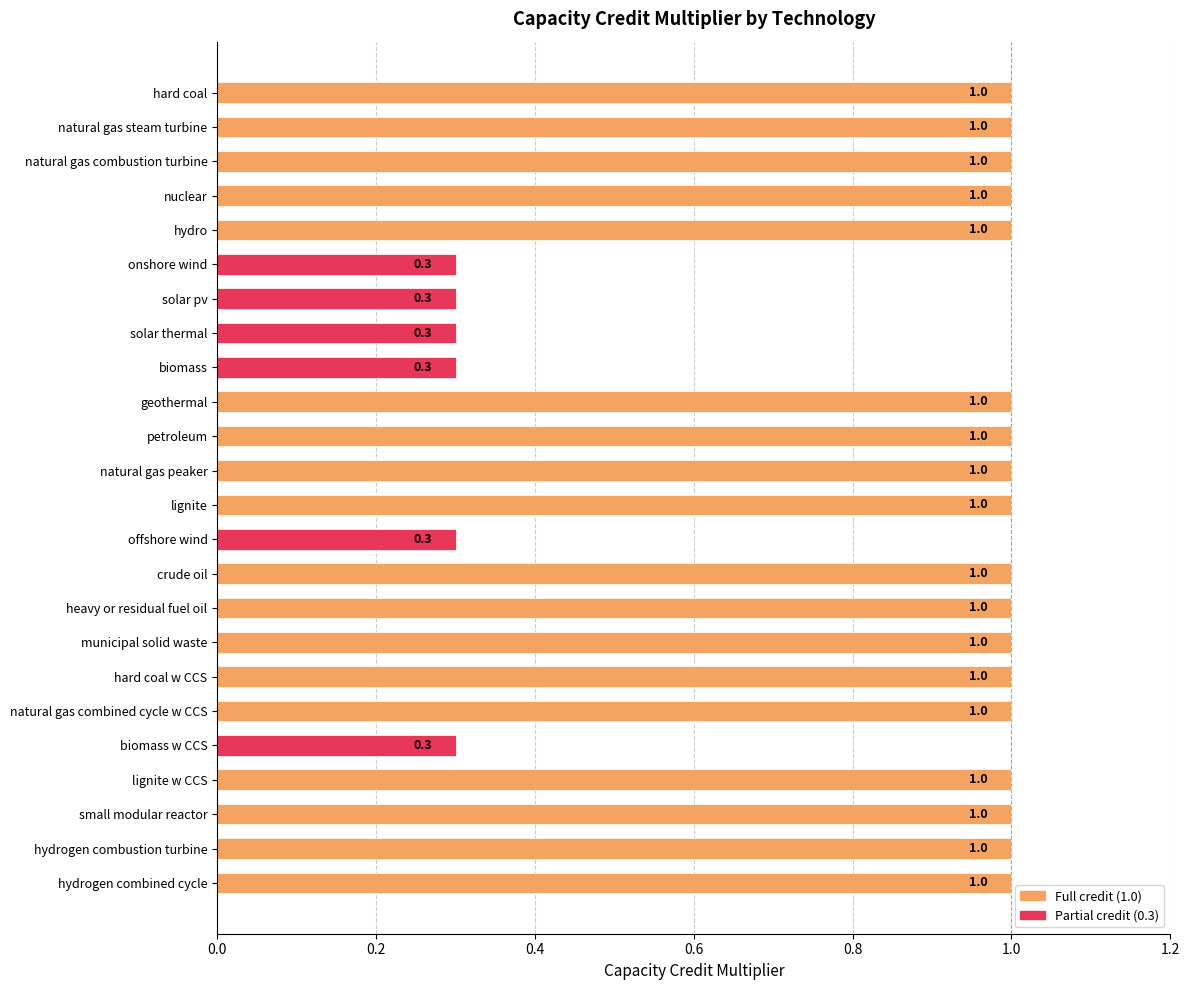

What is the difference between the maximum and minimum values?

0.7